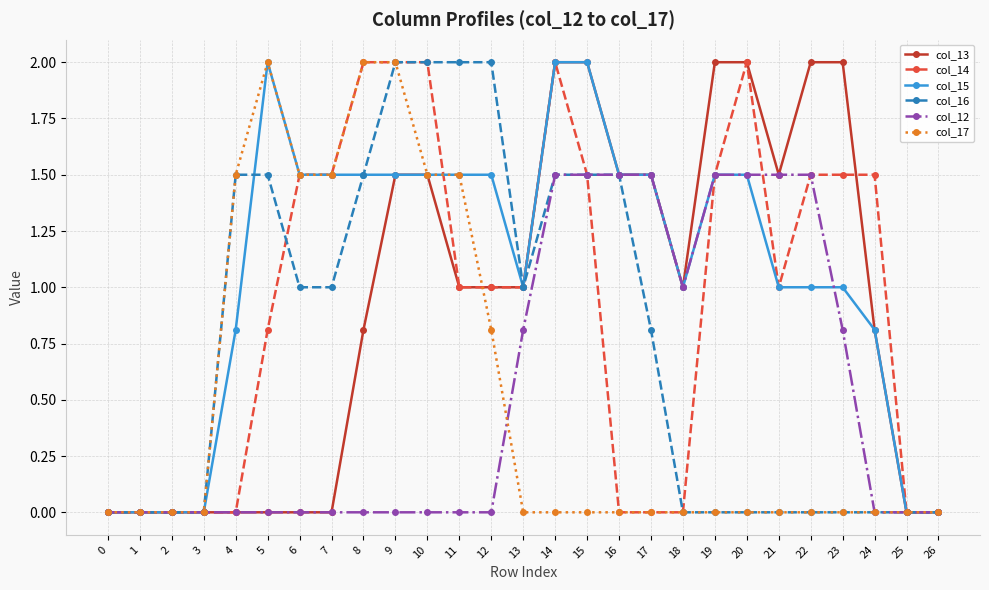

Reading left to right, what are all the values shown in this chart?

col_13: 0=0.0	1=0.0	2=0.0	3=0.0	4=0.0	5=0.0	6=0.0	7=0.0	8=0.8	9=1.5	10=1.5	11=1.0	12=1.0	13=1.0	14=2.0	15=2.0	16=1.5	17=1.5	18=1.0	19=2.0	20=2.0	21=1.5	22=2.0	23=2.0	24=0.8	25=0.0	26=0.0
col_14: 0=0.0	1=0.0	2=0.0	3=0.0	4=0.0	5=0.8	6=1.5	7=1.5	8=2.0	9=2.0	10=2.0	11=1.0	12=1.0	13=1.0	14=2.0	15=1.5	16=0.0	17=0.0	18=0.0	19=1.5	20=2.0	21=1.0	22=1.5	23=1.5	24=1.5	25=0.0	26=0.0
col_15: 0=0.0	1=0.0	2=0.0	3=0.0	4=0.8	5=2.0	6=1.5	7=1.5	8=1.5	9=1.5	10=1.5	11=1.5	12=1.5	13=1.0	14=2.0	15=2.0	16=1.5	17=1.5	18=1.0	19=1.5	20=1.5	21=1.0	22=1.0	23=1.0	24=0.8	25=0.0	26=0.0
col_16: 0=0.0	1=0.0	2=0.0	3=0.0	4=1.5	5=1.5	6=1.0	7=1.0	8=1.5	9=2.0	10=2.0	11=2.0	12=2.0	13=1.0	14=1.5	15=1.5	16=1.5	17=0.8	18=0.0	19=0.0	20=0.0	21=0.0	22=0.0	23=0.0	24=0.0	25=0.0	26=0.0
col_12: 0=0.0	1=0.0	2=0.0	3=0.0	4=0.0	5=0.0	6=0.0	7=0.0	8=0.0	9=0.0	10=0.0	11=0.0	12=0.0	13=0.8	14=1.5	15=1.5	16=1.5	17=1.5	18=1.0	19=1.5	20=1.5	21=1.5	22=1.5	23=0.8	24=0.0	25=0.0	26=0.0
col_17: 0=0.0	1=0.0	2=0.0	3=0.0	4=1.5	5=2.0	6=1.5	7=1.5	8=2.0	9=2.0	10=1.5	11=1.5	12=0.8	13=0.0	14=0.0	15=0.0	16=0.0	17=0.0	18=0.0	19=0.0	20=0.0	21=0.0	22=0.0	23=0.0	24=0.0	25=0.0	26=0.0